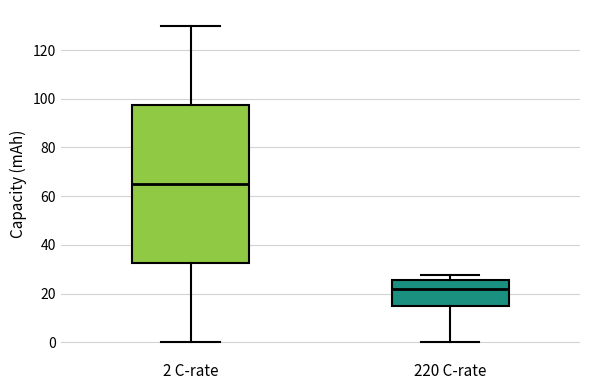

Reading left to right, transcribe this box plot: for each box, give where its median line is, the range the box spans, and where its two whiskers end, as read against the y-axis. The values are not printed on the chart, so give them approximately, as read against the axis.

2 C-rate: median 64, box 32 to 98, whiskers 0 to 130
220 C-rate: median 22, box 14 to 26, whiskers 0 to 28